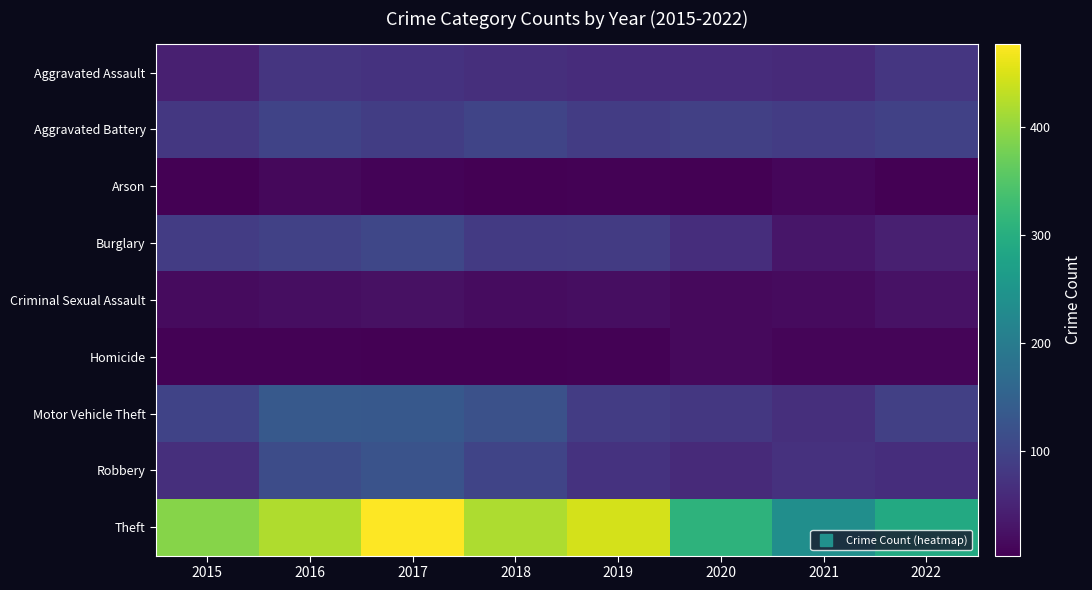

Between 2017 and 2019, which is larger?

2017